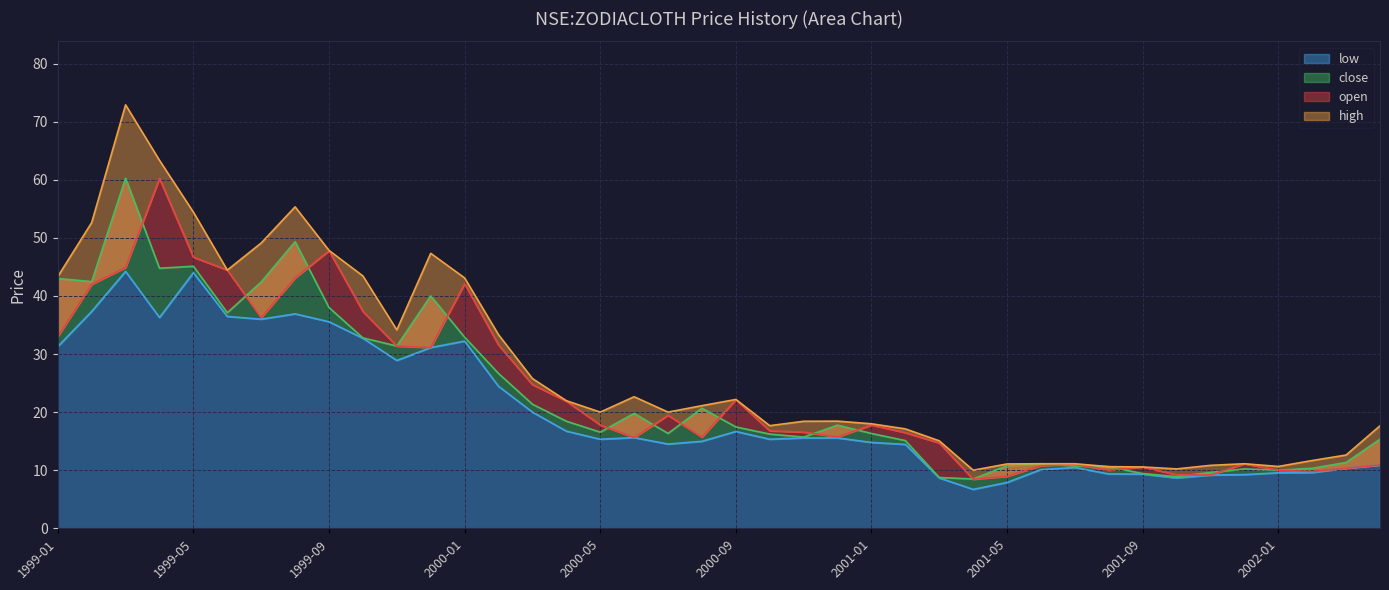

How many values in the open series are below 17?

20